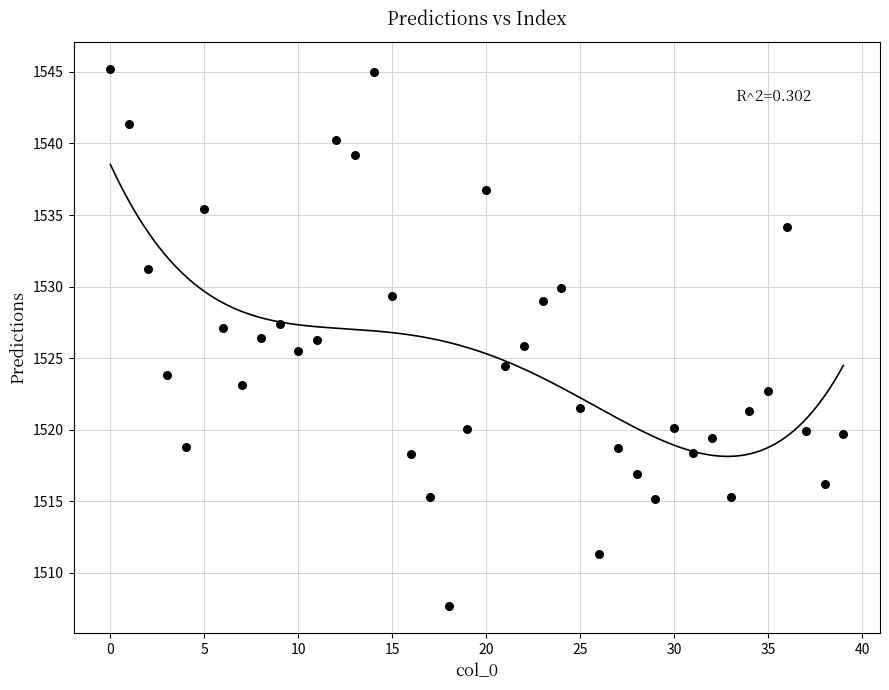

What is the range of Y values (max minus min)?

37.6